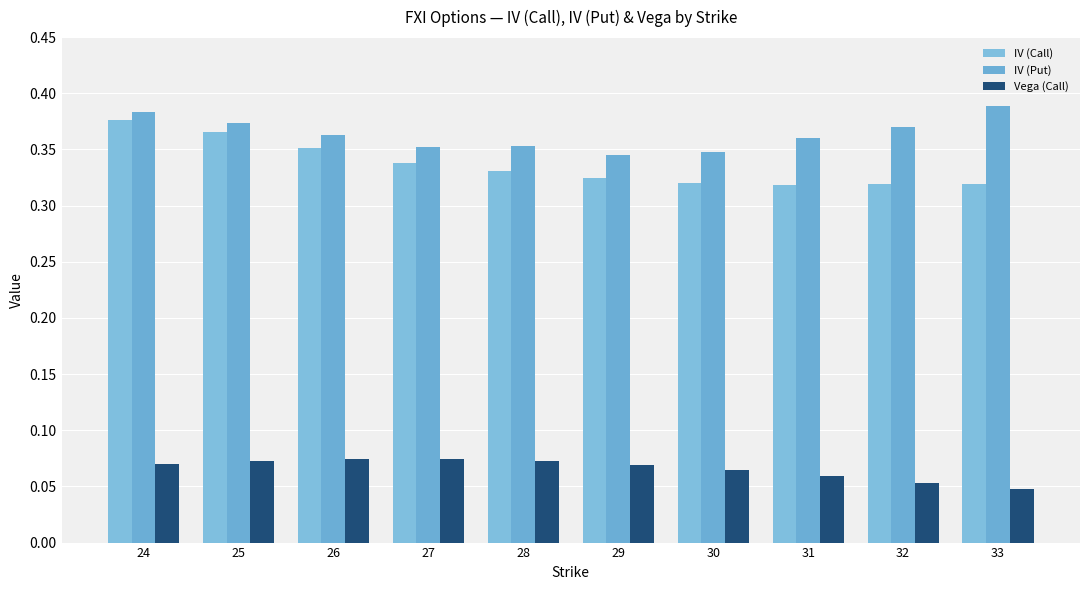

Are the bars horizontal?

No